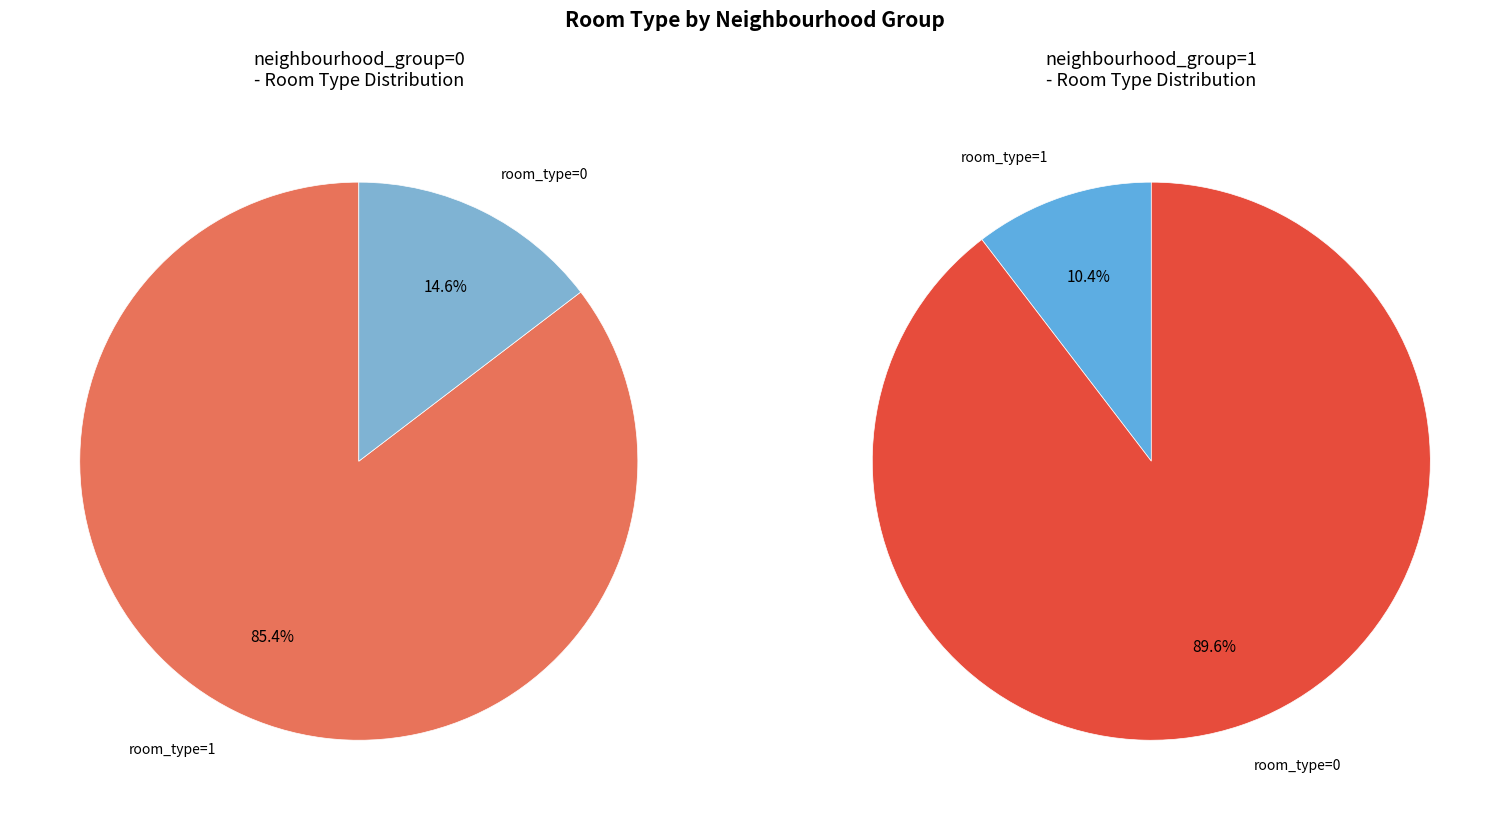

How many slices are in this pie chart?

2